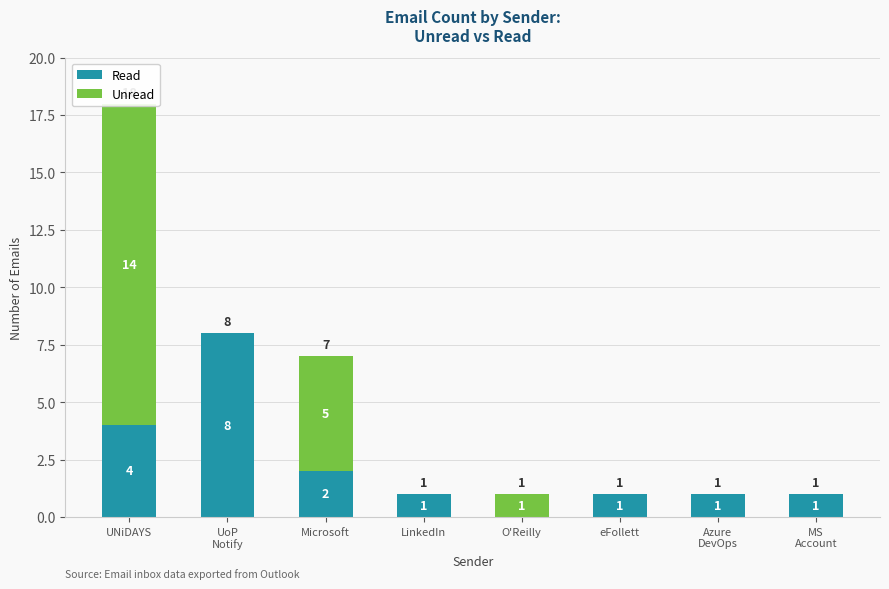

How many series are shown in this chart?

2